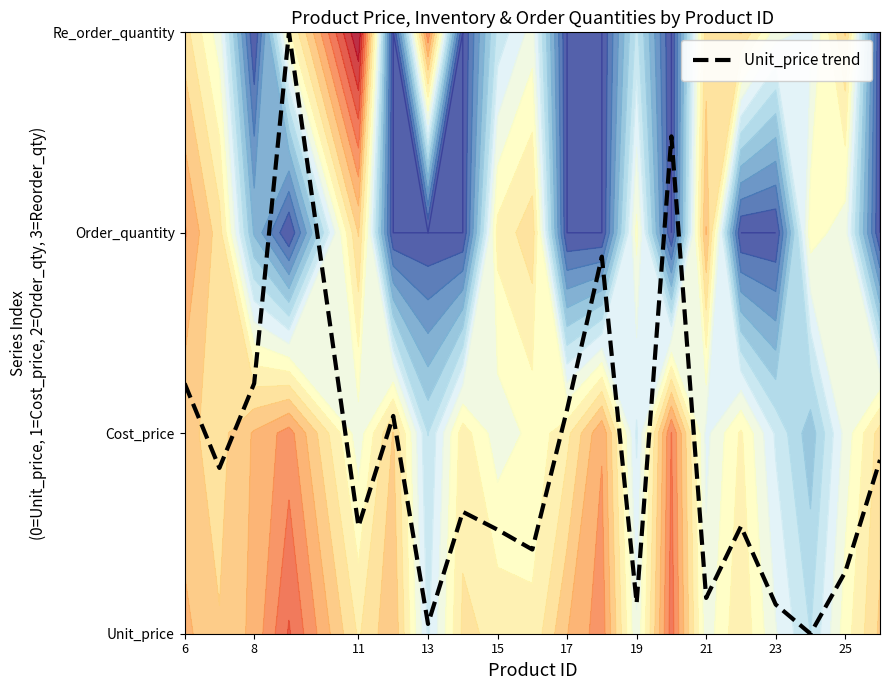

What is the average value?

0.9